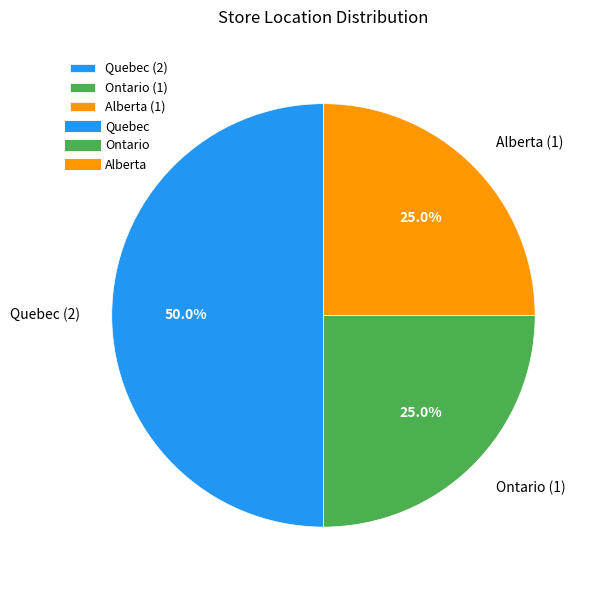

To the nearest percent, what is the average slice percentage?

33%